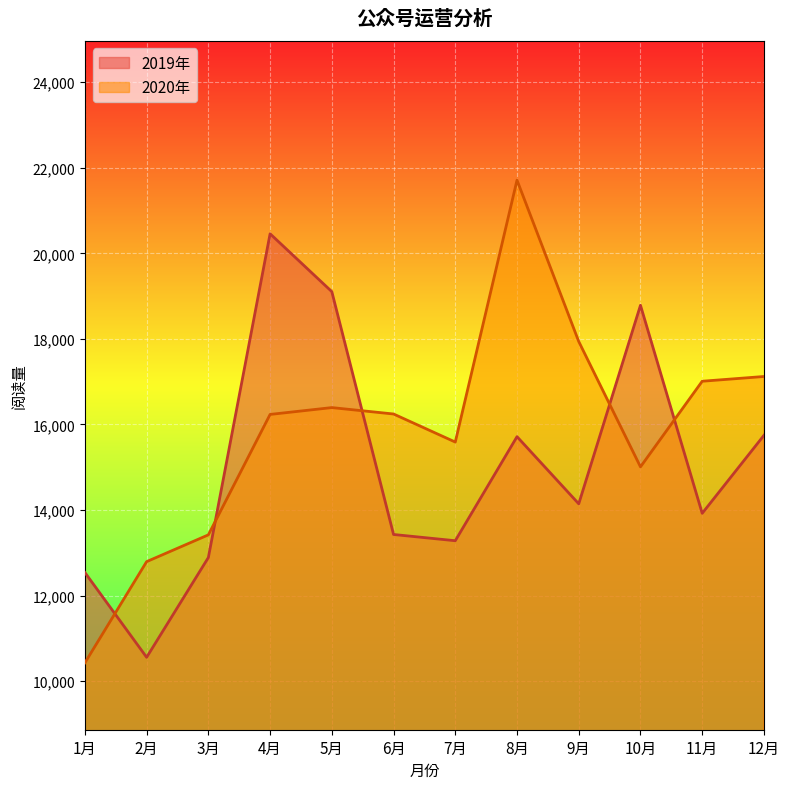

What is the spread (max minus min) of values at 5月?

2711